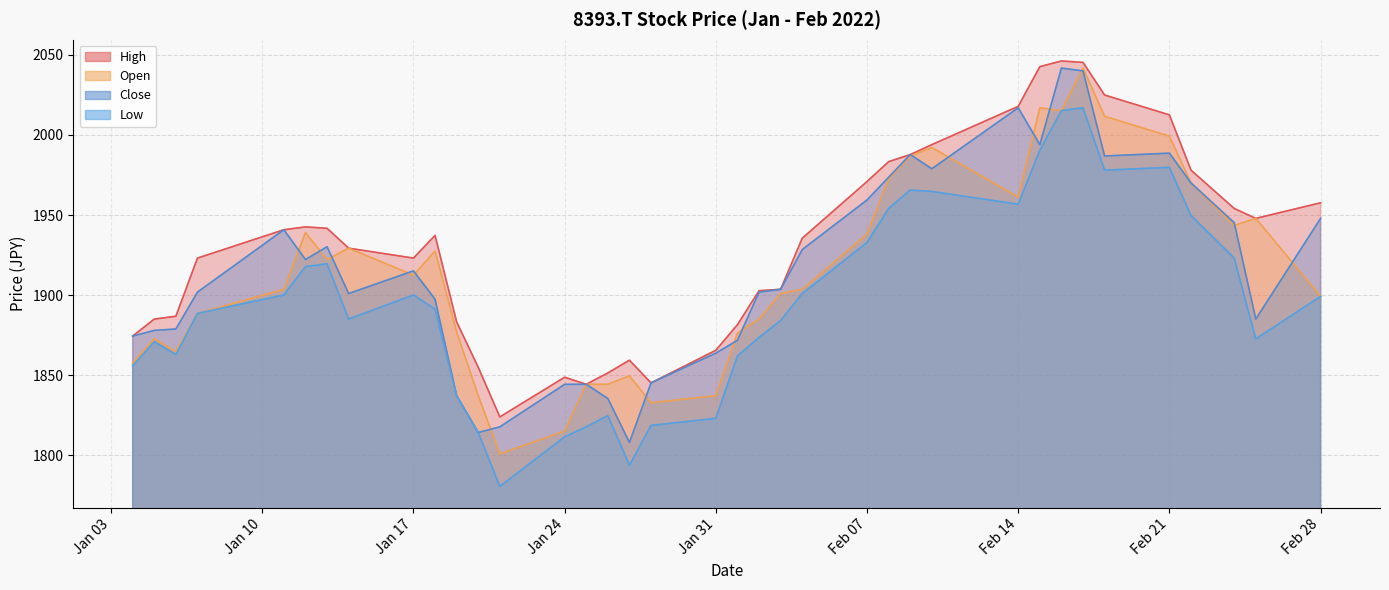

Reading right to left, transcribe all the data shown in this chart.

High: 1957.6	1947.9	1954.1	1978.0	2012.5	2024.9	2045.3	2046.2	2042.6	2017.8	1993.9	1987.7	1983.3	1970.9	1935.5	1903.6	1902.7	1881.5	1865.5	1845.2	1859.3	1851.4	1844.3	1848.7	1823.9	1854.9	1883.3	1937.3	1923.1	1929.3	1941.7	1942.6	1940.8	1923.1	1886.8	1885.0	1874.4
Open: 1899.2	1947.9	1943.5	1970.0	1999.2	2011.6	2041.7	2015.2	2016.9	1961.2	1992.2	1986.8	1972.7	1938.1	1903.6	1901.0	1885.0	1876.2	1837.2	1832.8	1849.6	1844.3	1844.3	1815.1	1800.9	1837.2	1877.1	1927.5	1912.5	1929.3	1922.2	1939.0	1903.6	1888.6	1864.7	1872.6	1857.6
Low: 1899.2	1872.6	1923.1	1949.7	1979.8	1978.0	2016.9	2015.2	1990.4	1956.7	1964.7	1965.6	1954.1	1932.8	1901.0	1884.1	1873.5	1862.0	1823.0	1818.6	1793.8	1824.8	1817.7	1811.5	1780.5	1814.2	1837.2	1891.2	1900.1	1885.0	1919.6	1917.8	1900.1	1888.6	1862.9	1870.9	1855.8
Close: 1947.9	1885.0	1945.2	1970.0	1988.6	1986.8	2040.0	2041.7	1993.9	2016.9	1978.9	1987.7	1973.6	1959.4	1928.4	1903.6	1901.8	1871.7	1863.8	1845.2	1808.0	1835.4	1844.3	1844.3	1817.7	1814.2	1837.2	1897.4	1915.1	1901.0	1930.2	1922.2	1940.8	1901.8	1878.8	1877.9	1874.4